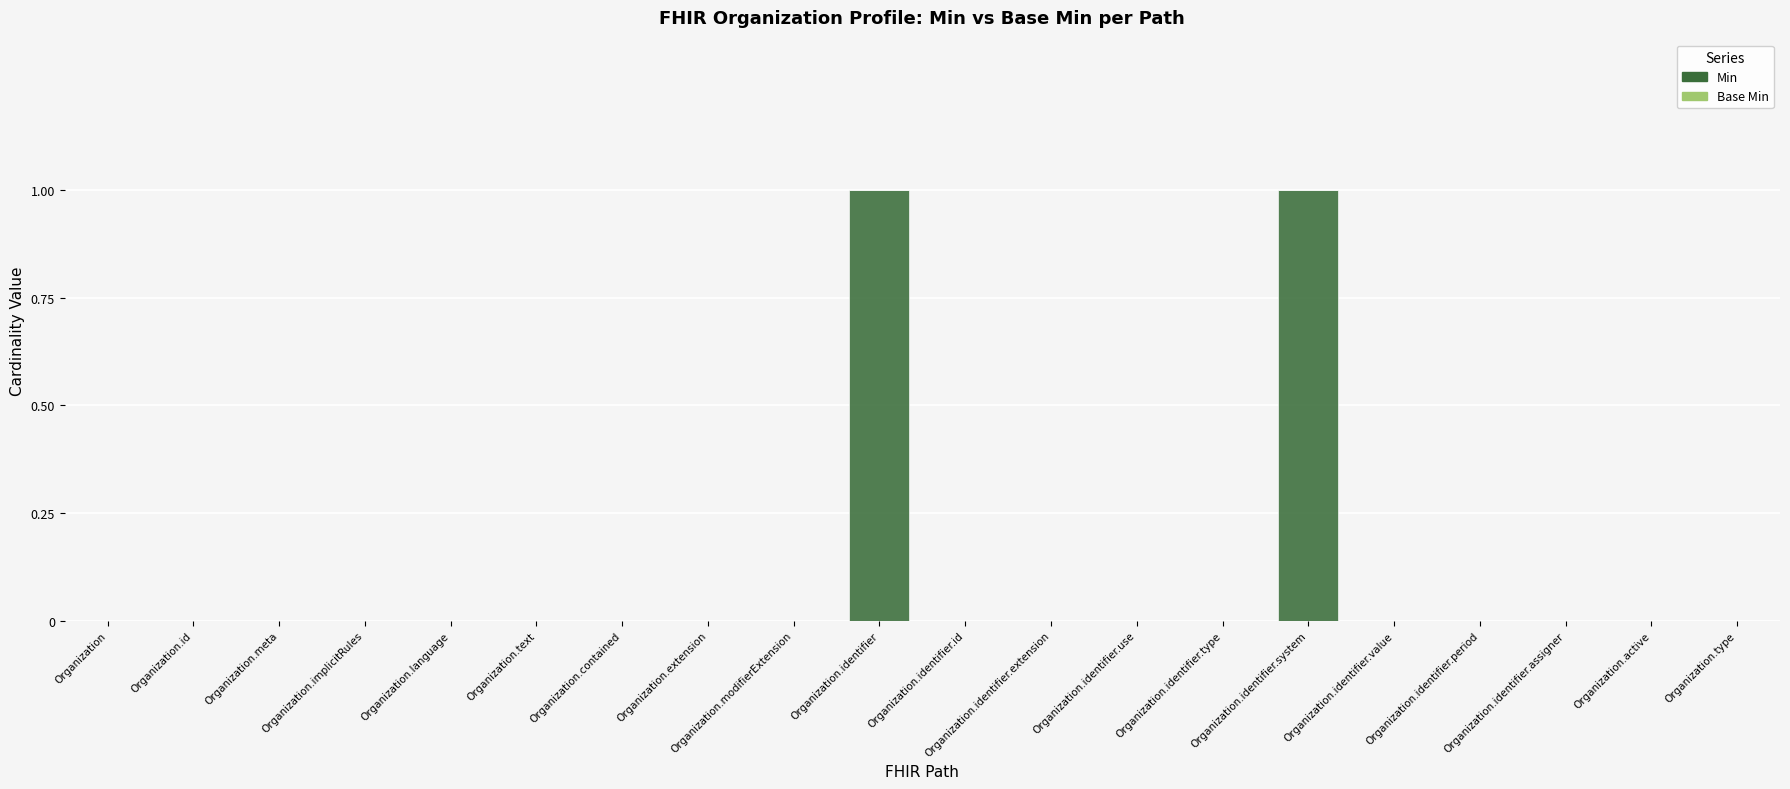

How many series are shown in this chart?

1